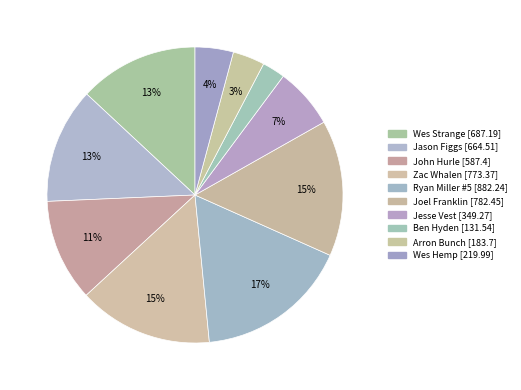

To the nearest percent, what portion does Jesse Vest represent?

7%